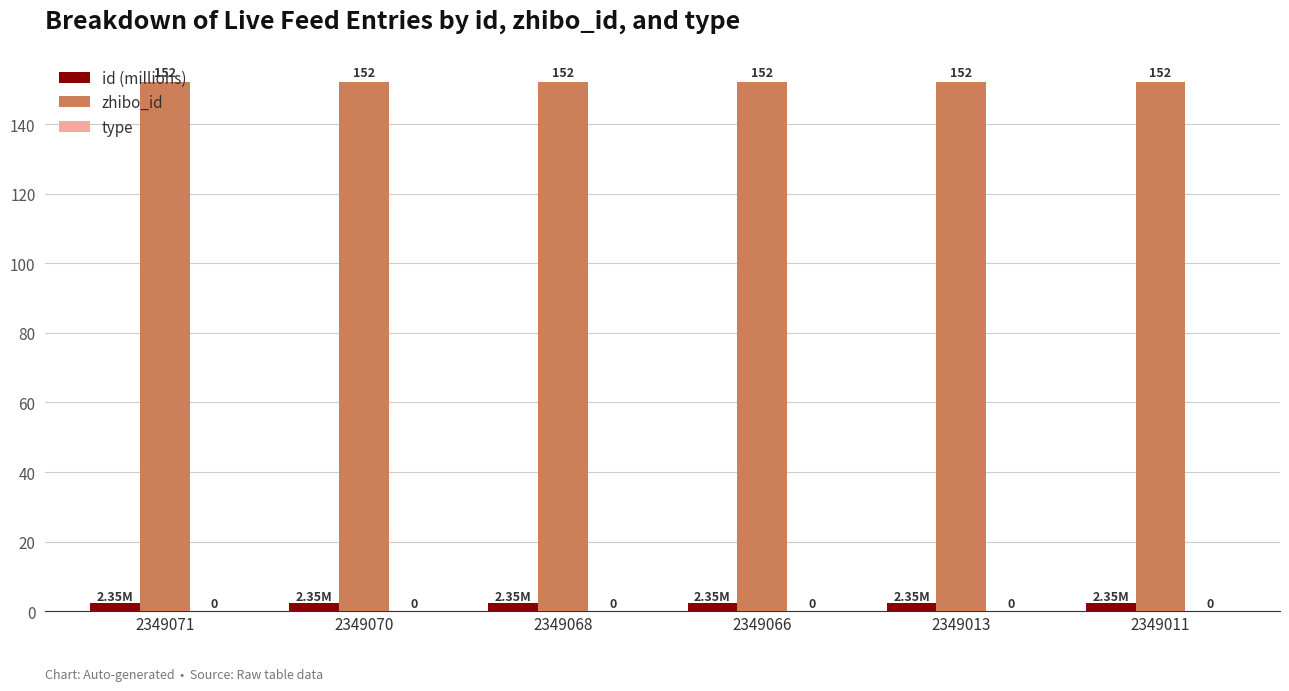

At which category is the sum across all series the highest?

2349071